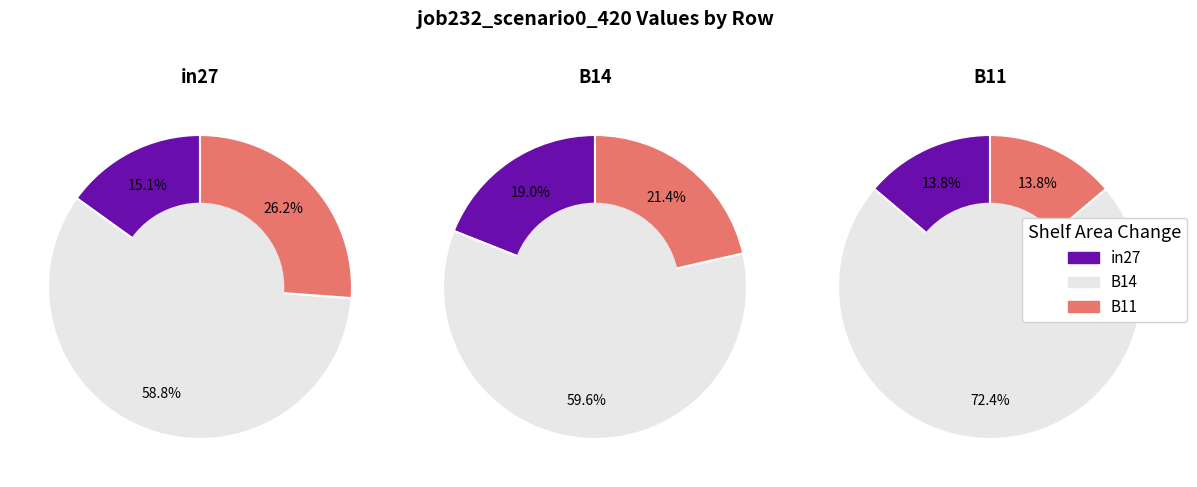

Combined, do B14 and in27 account for over 50%?

Yes